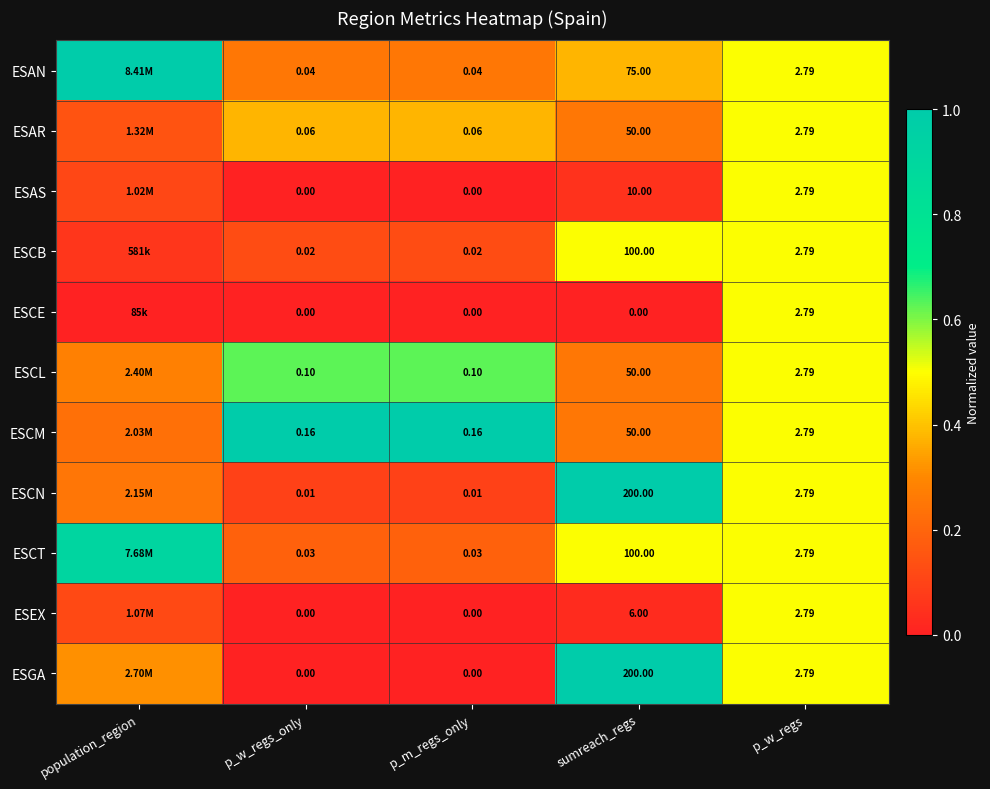

Between p_w_regs_only and p_w_regs, which is larger?

p_w_regs